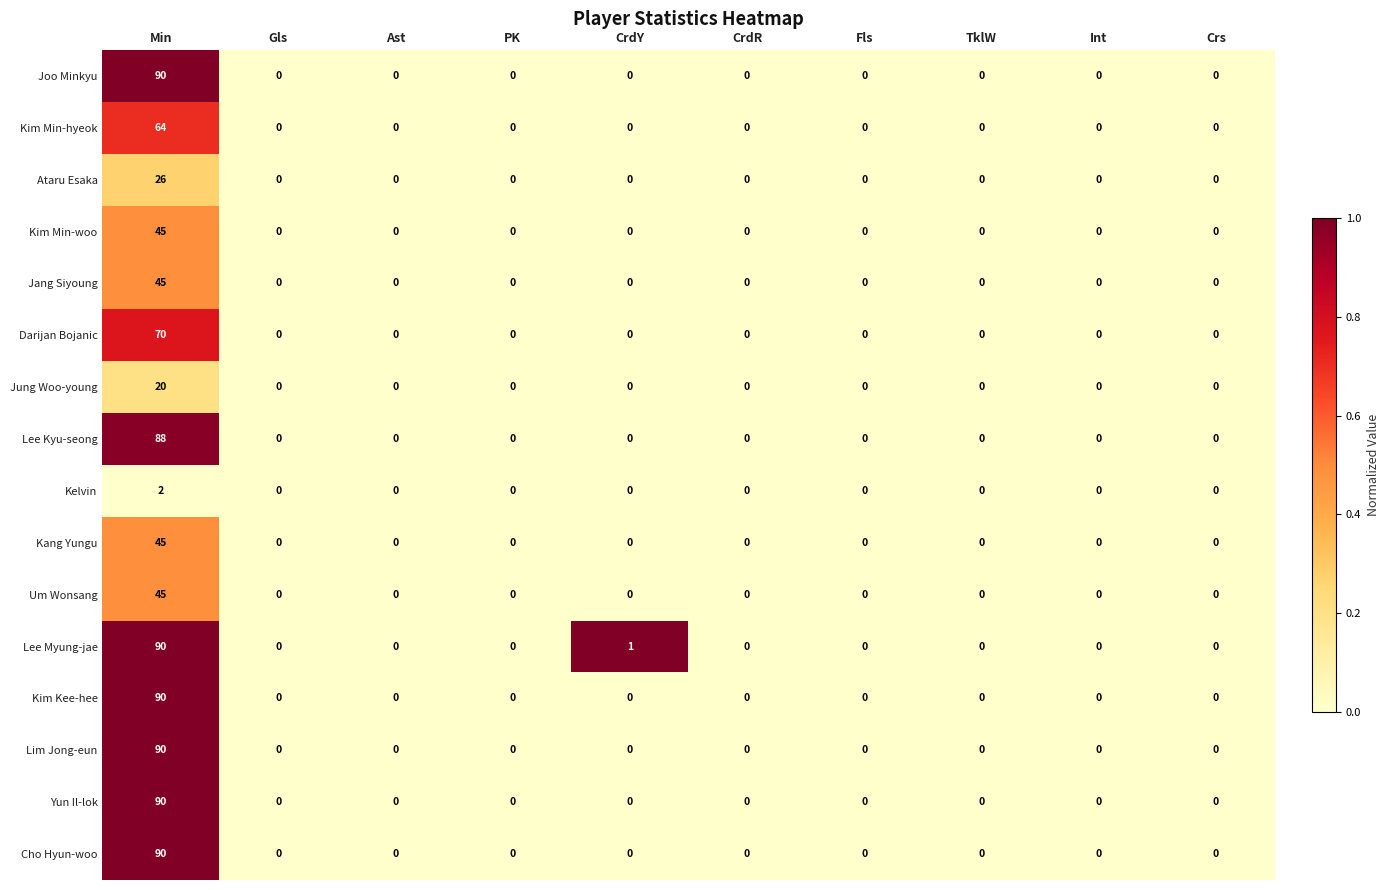

What is the greatest value displayed?

90